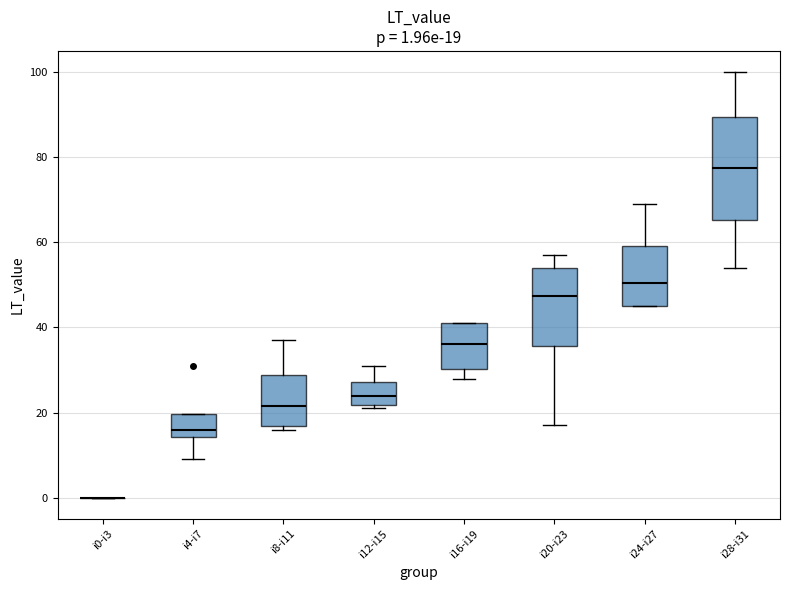

Comparing the boxes themselves (not the whiskers), which one is the tallest?

i28-i31